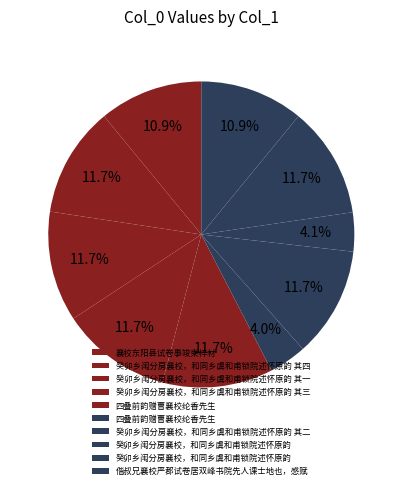

To the nearest percent, what is the average slice percentage?

10%